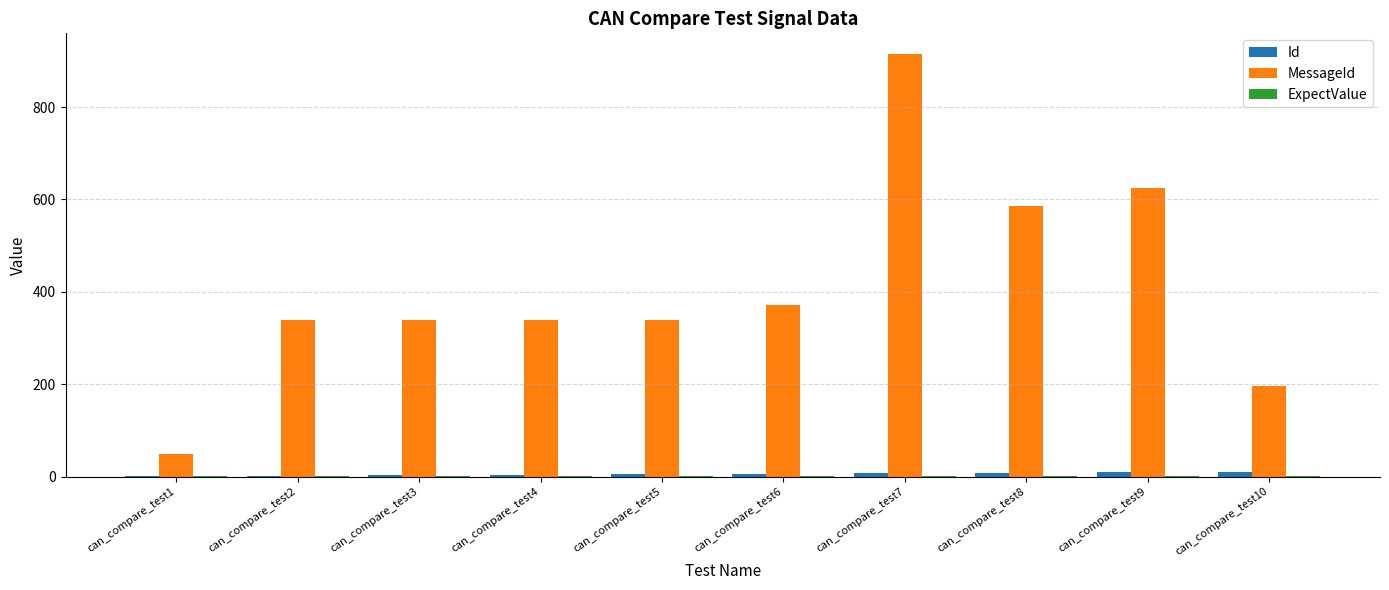

Which series changed the most between can_compare_test6 and can_compare_test7?

MessageId